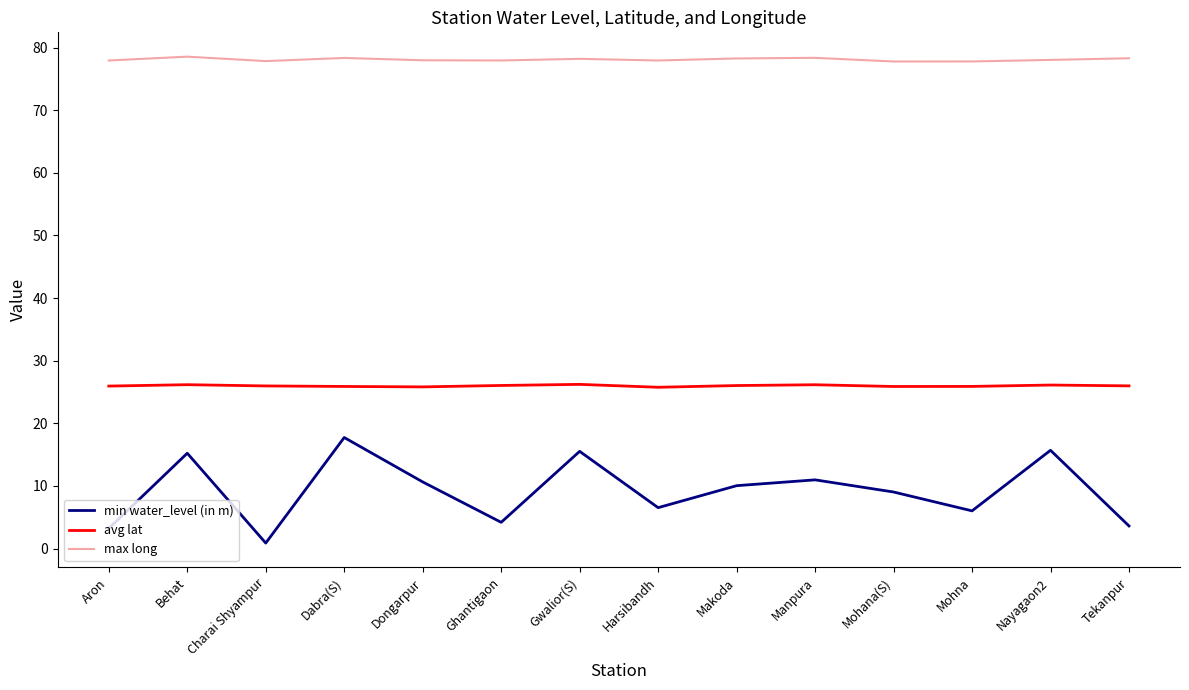

True or false: avg lat has a value of 45.1 at Aron.

False